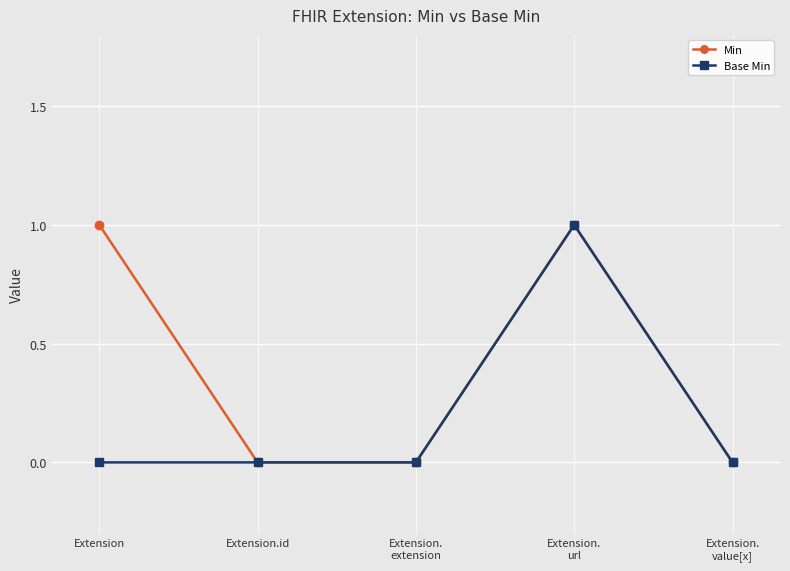

Count the number of categories in the chart.

5